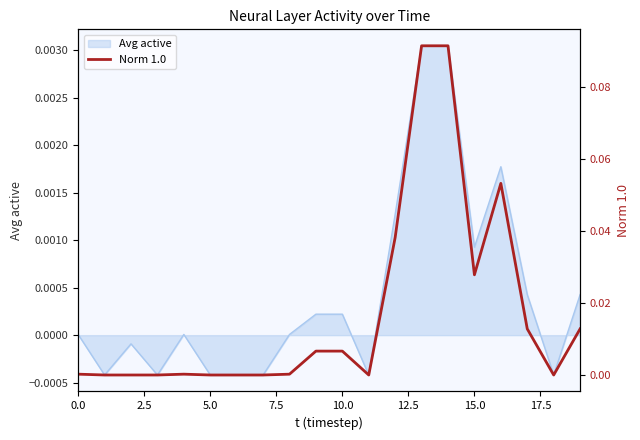

True or false: the data shows 0.0 at 15.

False